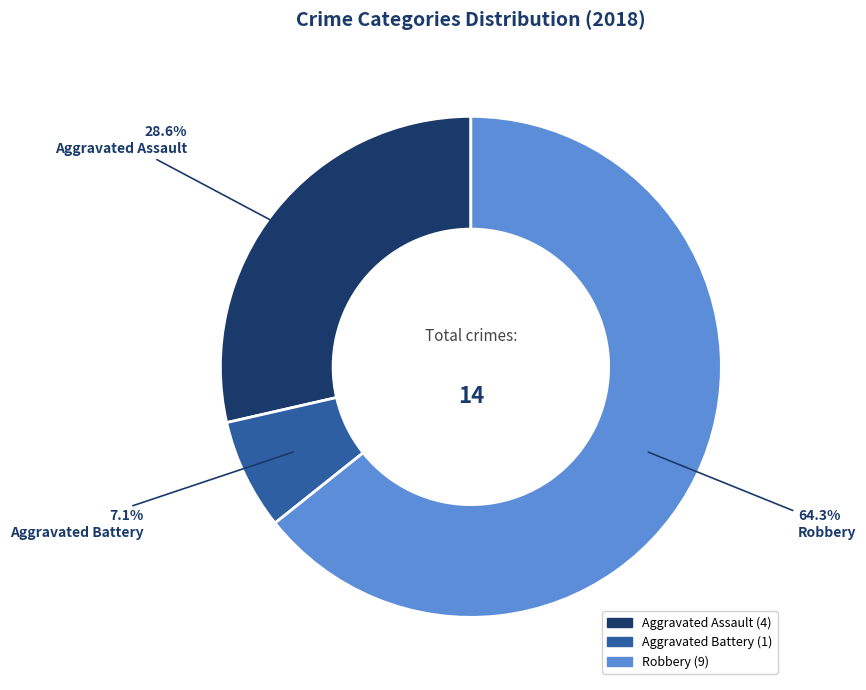

Approximately how many times larger is the value at Aggravated Assault compared to Aggravated Battery?

4.0